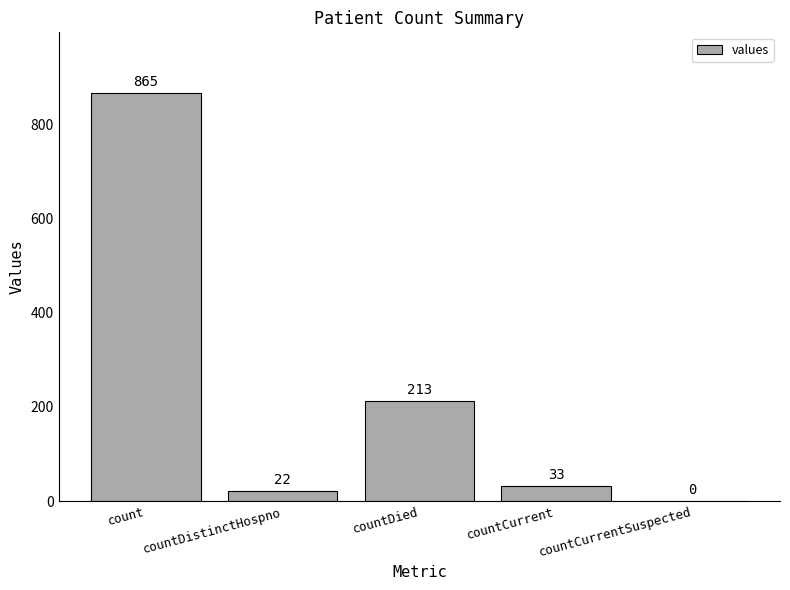

Reading left to right, extract all data points from this chart.

865	22	213	33	0